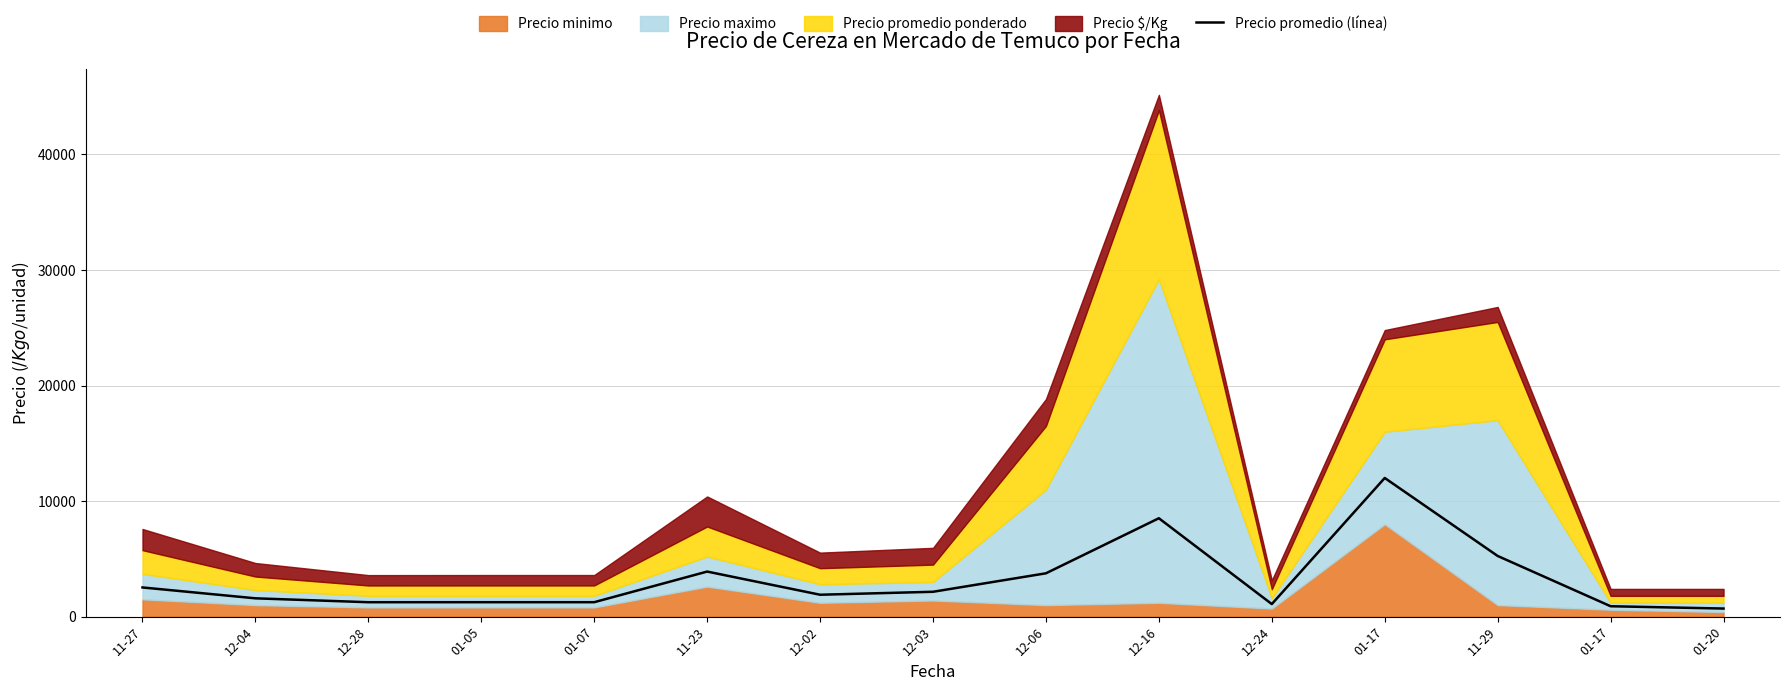

The chart shows a value of 1585.0 at 12-04. True or false?

True